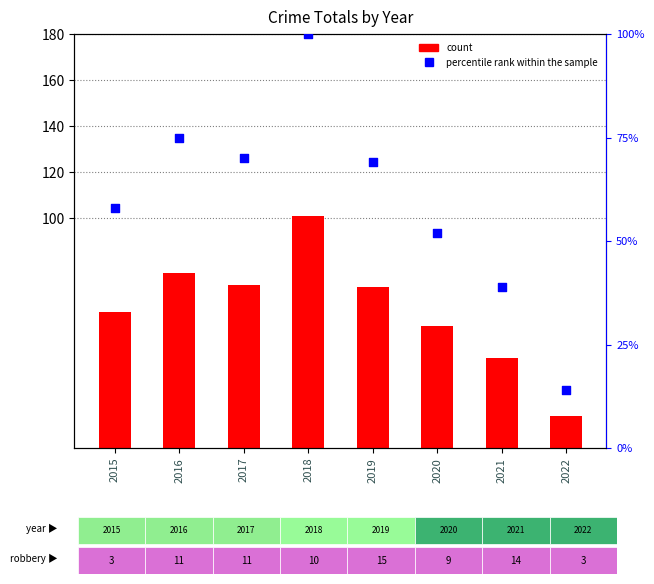

Is the value of percentile rank within the sample at 2022 greater than the value of count at 2018?

No